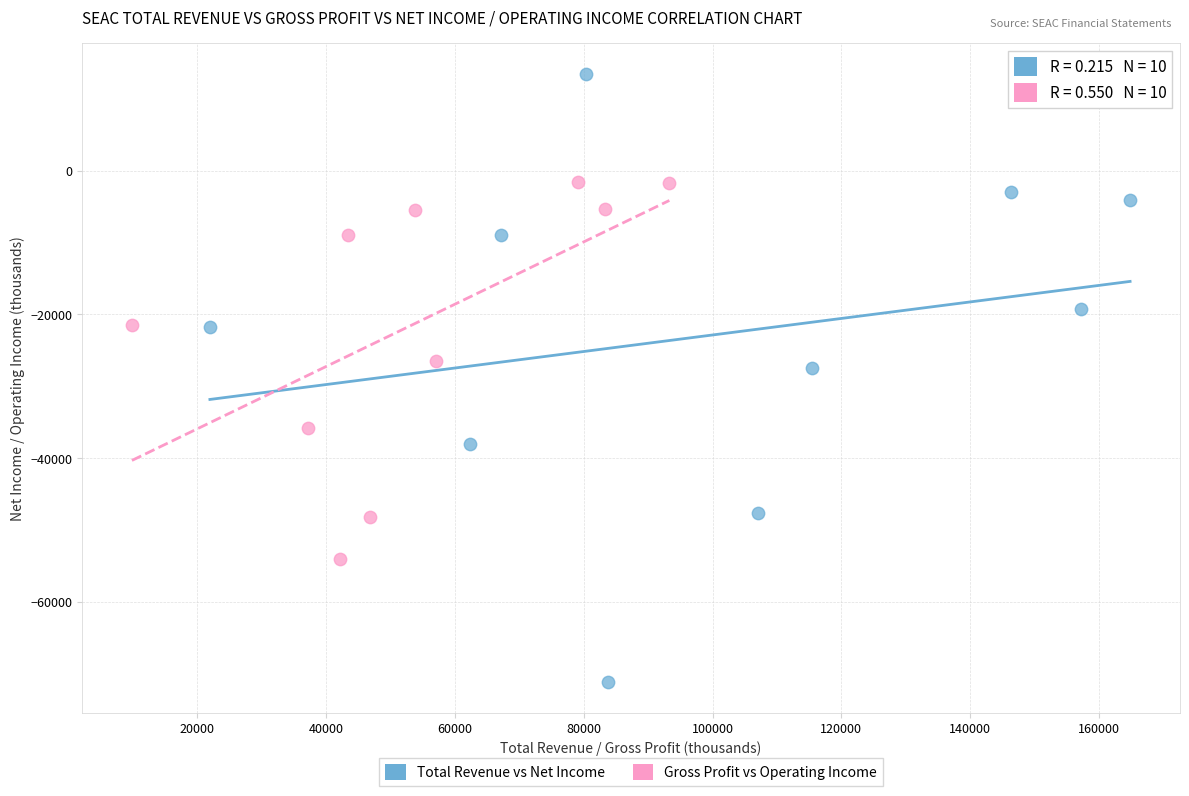

Which series reaches the maximum Y coordinate?

Total Revenue vs Net Income